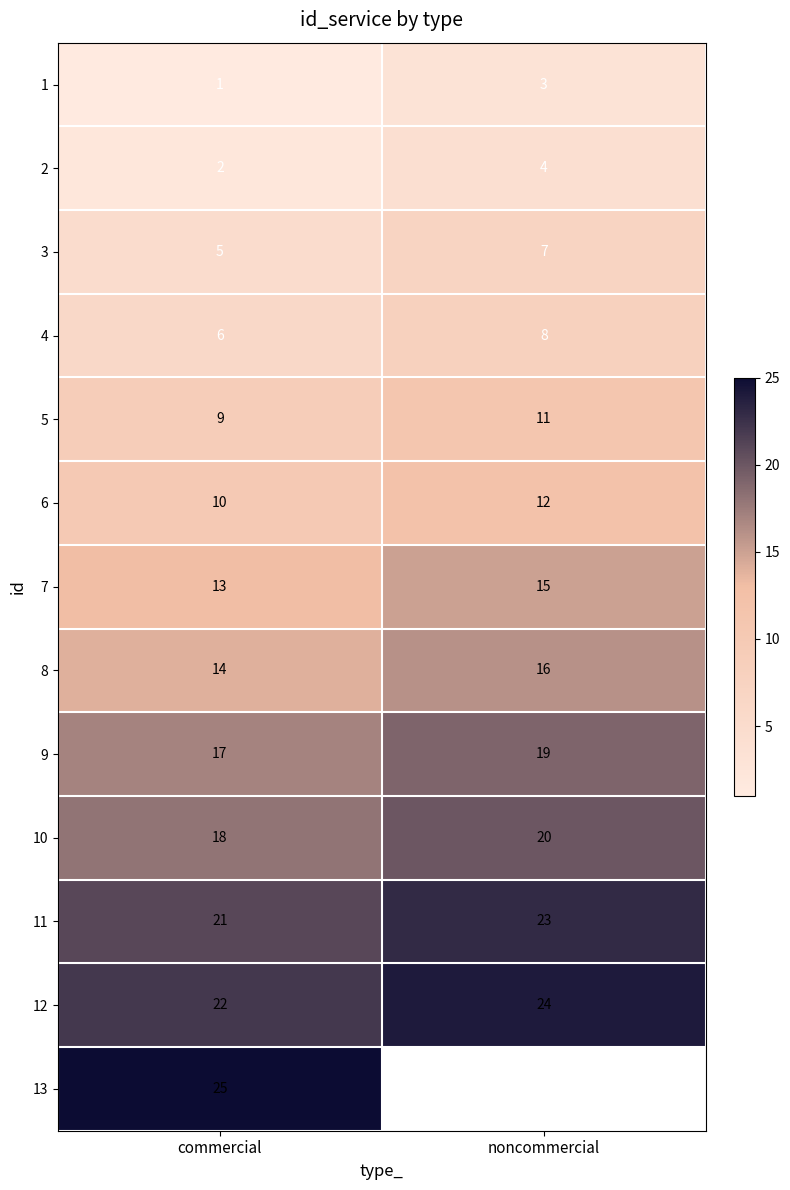

Is it true that 7 equals 13 at commercial?

True